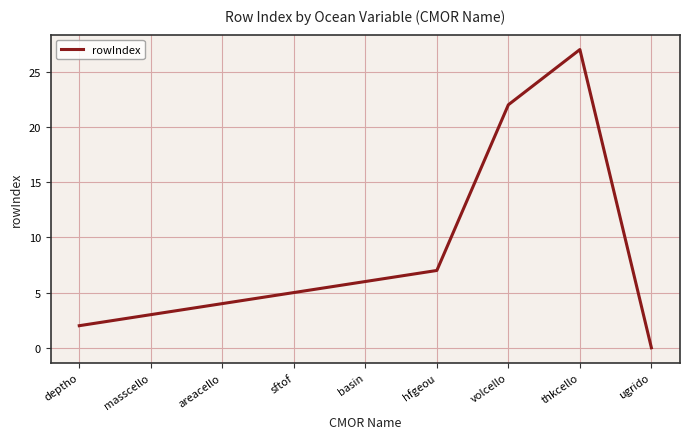

The chart shows a value of 4 at areacello. True or false?

True